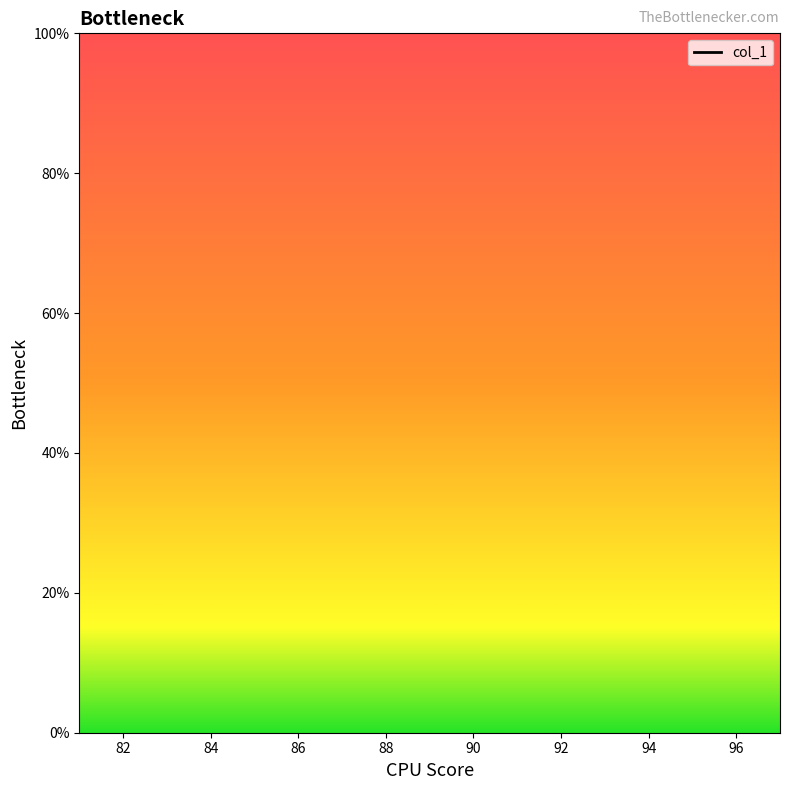

True or false: there are more than 2 points higher than both neighbors.

False